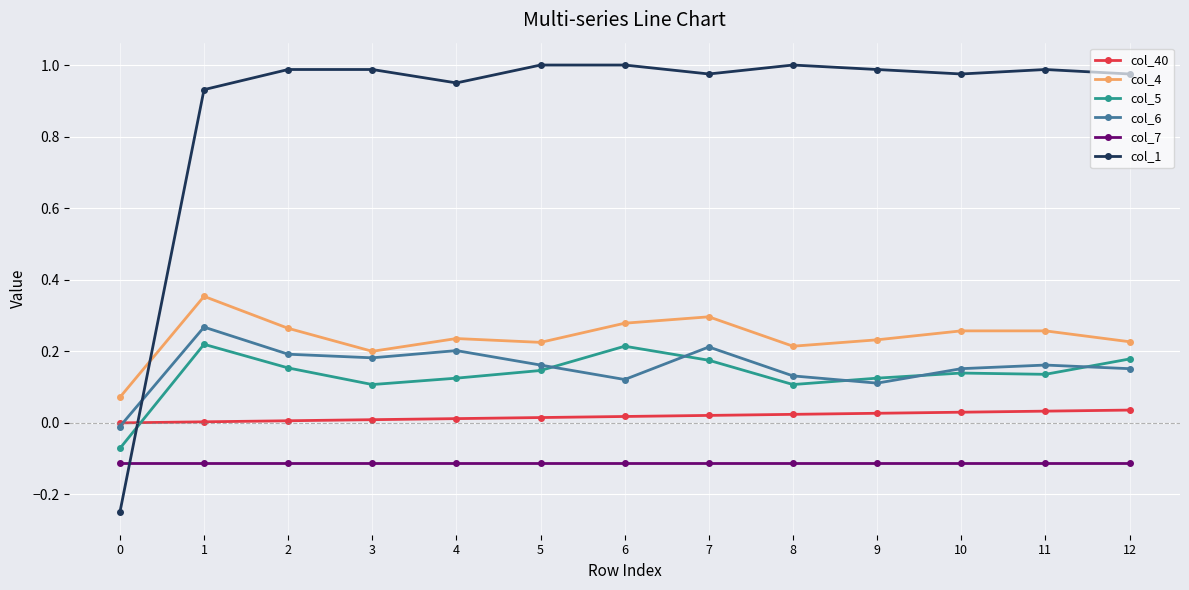

True or false: col_7 and col_40 intersect in this chart.

False